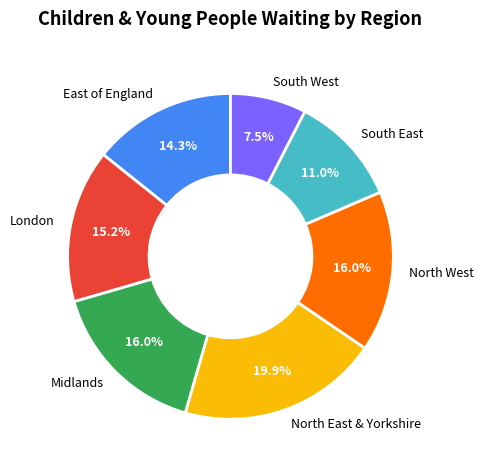

To the nearest percent, what portion does North East & Yorkshire represent?

20%